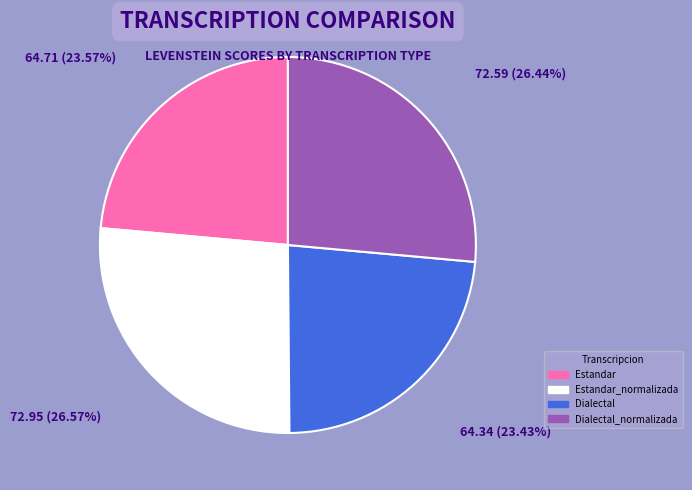

Is there any slice that represents more than half of the pie?

No